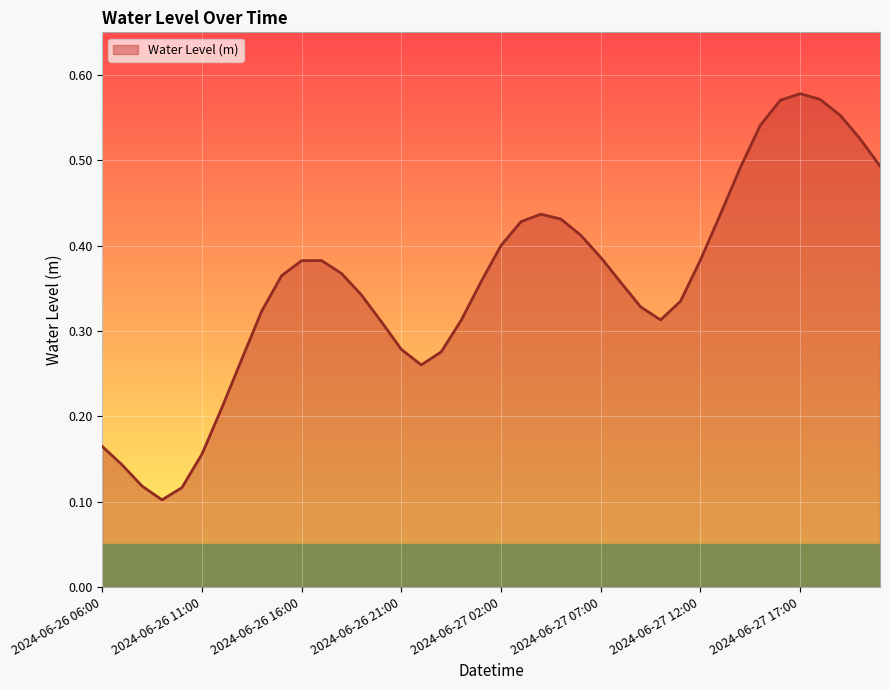

Does the chart display data point markers on the line(s)?

No